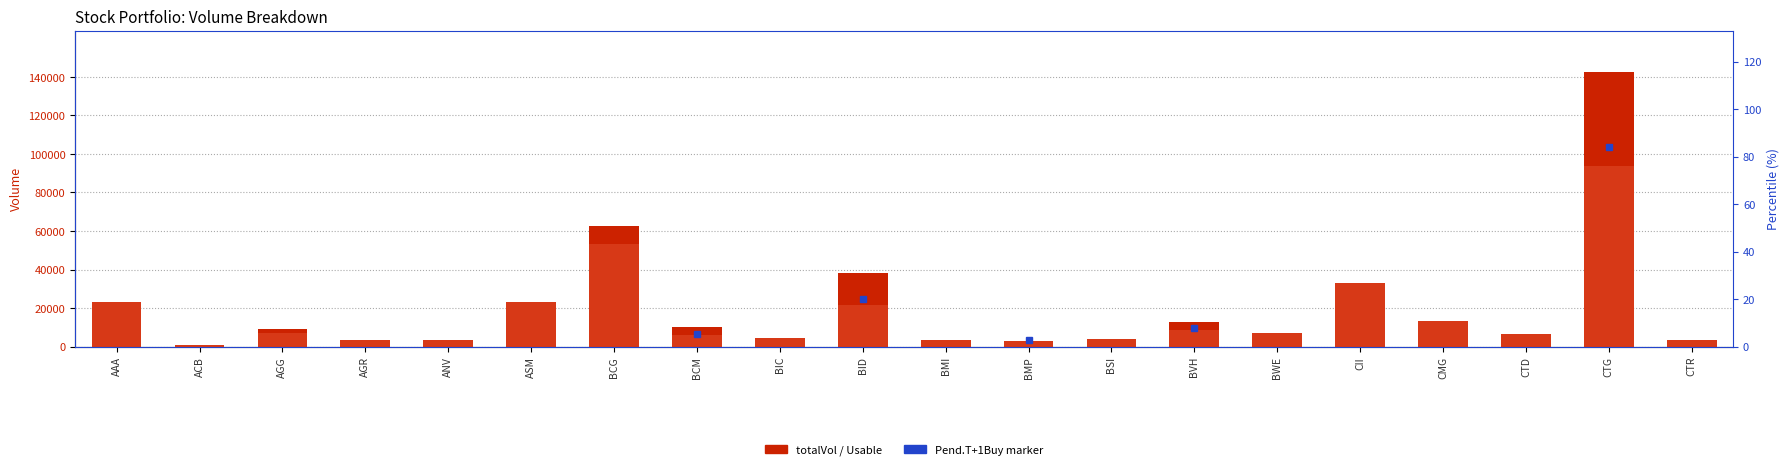

How many data points does each series have?

20